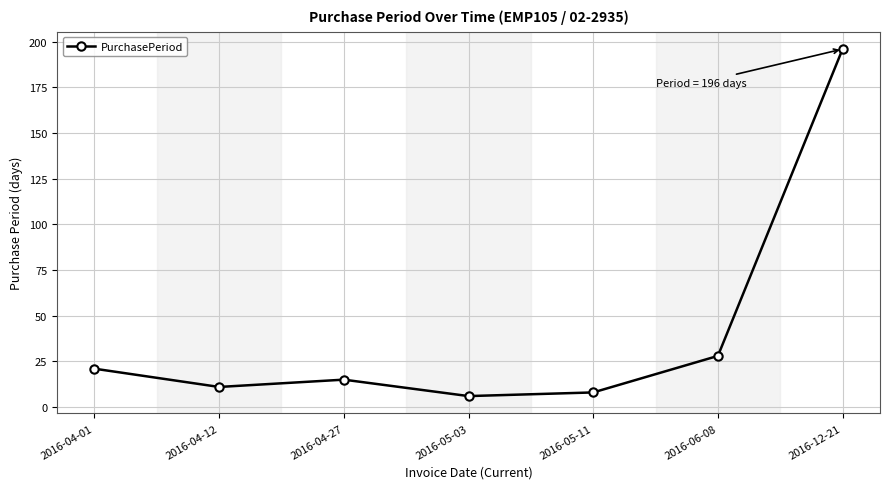

The chart shows a value of 137 at 2016-12-21. True or false?

False